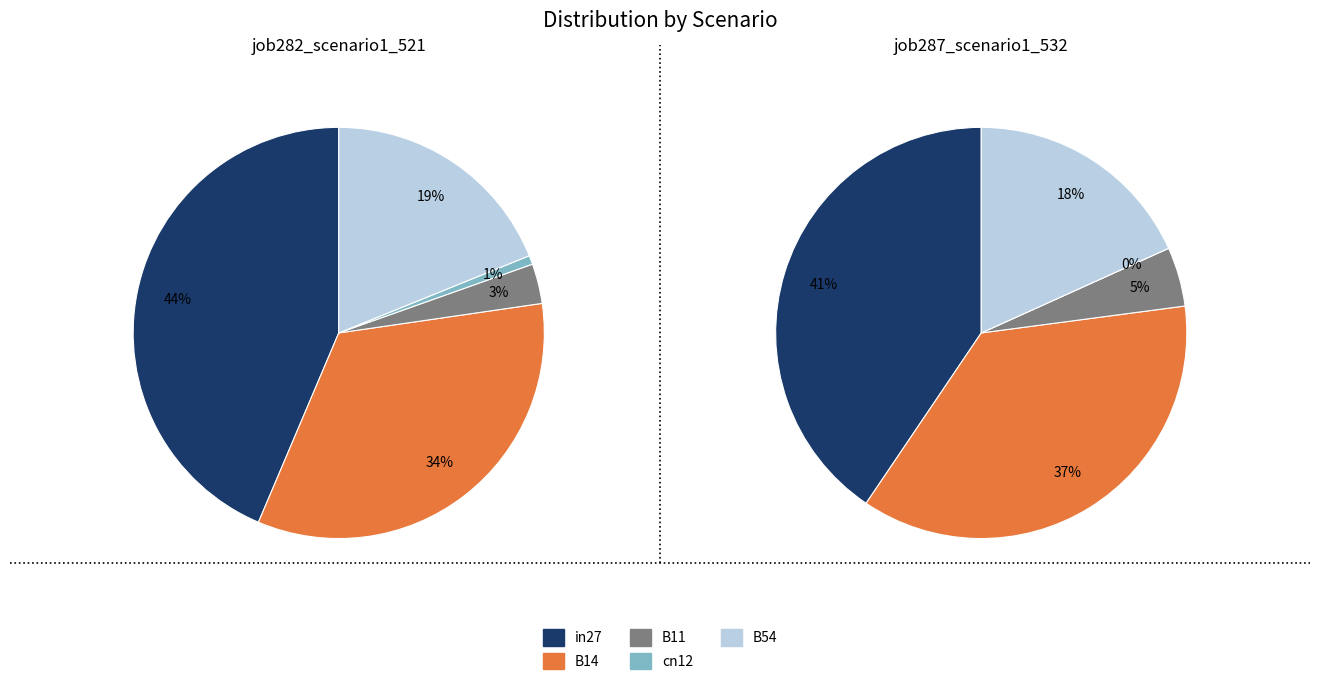

Between B14 and cn12, which is larger?

B14